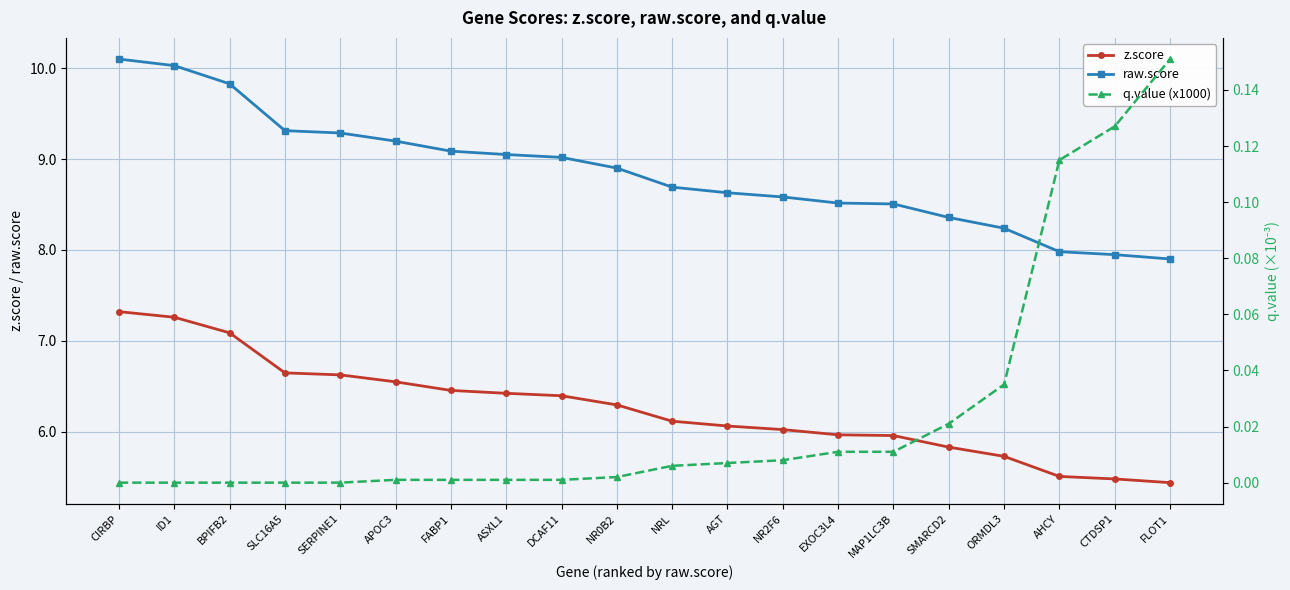

True or false: q.value (x1000) has more than 1 interior local peaks.

False